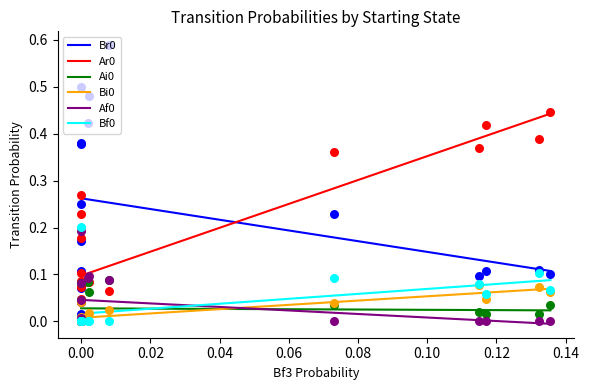

True or false: Ai0 and Ar0 cross at least once.

False